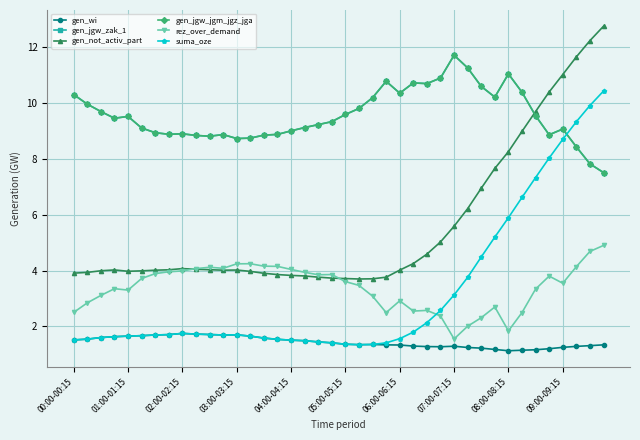

How many lines are shown in the chart?

6